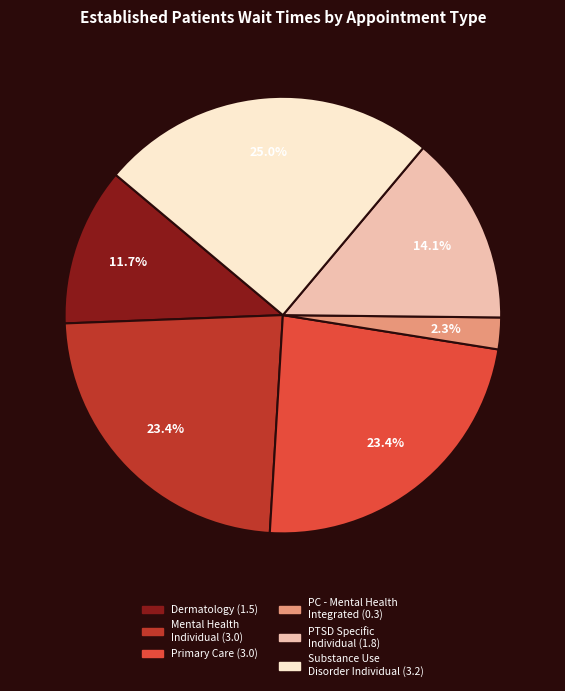

How many segments does this pie chart have?

6